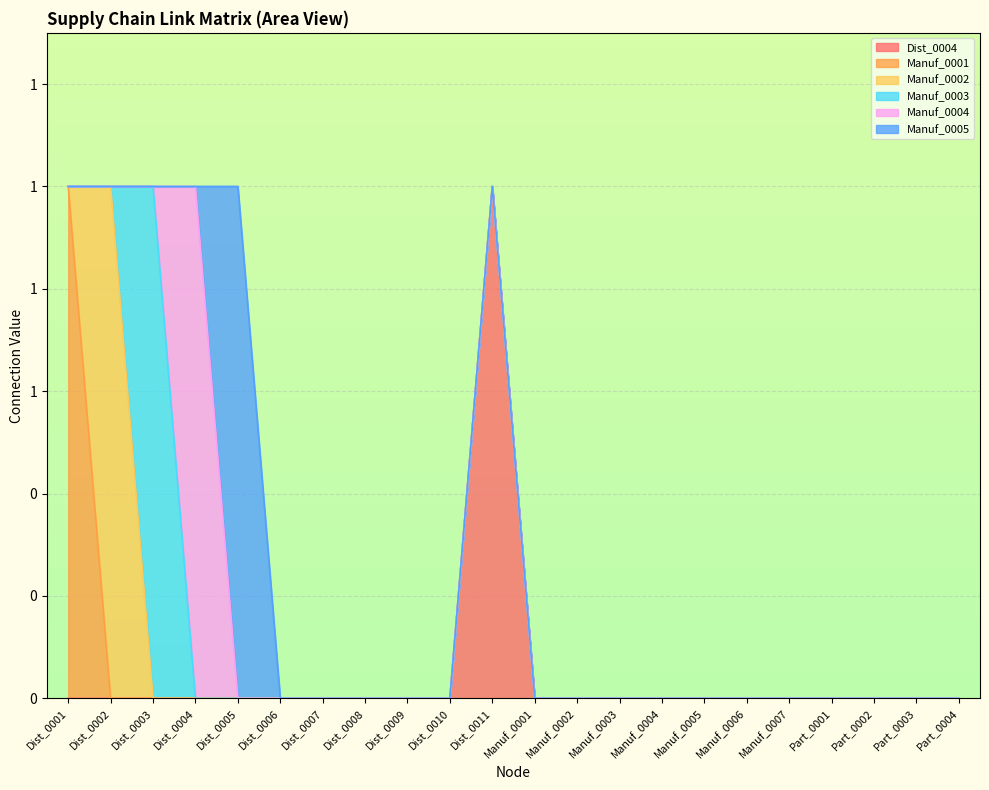

Reading left to right, extract all data points from this chart.

Dist_0004: Dist_0001=0	Dist_0002=0	Dist_0003=0	Dist_0004=0	Dist_0005=0	Dist_0006=0	Dist_0007=0	Dist_0008=0	Dist_0009=0	Dist_0010=0	Dist_0011=1	Manuf_0001=0	Manuf_0002=0	Manuf_0003=0	Manuf_0004=0	Manuf_0005=0	Manuf_0006=0	Manuf_0007=0	Part_0001=0	Part_0002=0	Part_0003=0	Part_0004=0
Manuf_0001: Dist_0001=1	Dist_0002=0	Dist_0003=0	Dist_0004=0	Dist_0005=0	Dist_0006=0	Dist_0007=0	Dist_0008=0	Dist_0009=0	Dist_0010=0	Dist_0011=0	Manuf_0001=0	Manuf_0002=0	Manuf_0003=0	Manuf_0004=0	Manuf_0005=0	Manuf_0006=0	Manuf_0007=0	Part_0001=0	Part_0002=0	Part_0003=0	Part_0004=0
Manuf_0002: Dist_0001=0	Dist_0002=1	Dist_0003=0	Dist_0004=0	Dist_0005=0	Dist_0006=0	Dist_0007=0	Dist_0008=0	Dist_0009=0	Dist_0010=0	Dist_0011=0	Manuf_0001=0	Manuf_0002=0	Manuf_0003=0	Manuf_0004=0	Manuf_0005=0	Manuf_0006=0	Manuf_0007=0	Part_0001=0	Part_0002=0	Part_0003=0	Part_0004=0
Manuf_0003: Dist_0001=0	Dist_0002=0	Dist_0003=1	Dist_0004=0	Dist_0005=0	Dist_0006=0	Dist_0007=0	Dist_0008=0	Dist_0009=0	Dist_0010=0	Dist_0011=0	Manuf_0001=0	Manuf_0002=0	Manuf_0003=0	Manuf_0004=0	Manuf_0005=0	Manuf_0006=0	Manuf_0007=0	Part_0001=0	Part_0002=0	Part_0003=0	Part_0004=0
Manuf_0004: Dist_0001=0	Dist_0002=0	Dist_0003=0	Dist_0004=1	Dist_0005=0	Dist_0006=0	Dist_0007=0	Dist_0008=0	Dist_0009=0	Dist_0010=0	Dist_0011=0	Manuf_0001=0	Manuf_0002=0	Manuf_0003=0	Manuf_0004=0	Manuf_0005=0	Manuf_0006=0	Manuf_0007=0	Part_0001=0	Part_0002=0	Part_0003=0	Part_0004=0
Manuf_0005: Dist_0001=0	Dist_0002=0	Dist_0003=0	Dist_0004=0	Dist_0005=1	Dist_0006=0	Dist_0007=0	Dist_0008=0	Dist_0009=0	Dist_0010=0	Dist_0011=0	Manuf_0001=0	Manuf_0002=0	Manuf_0003=0	Manuf_0004=0	Manuf_0005=0	Manuf_0006=0	Manuf_0007=0	Part_0001=0	Part_0002=0	Part_0003=0	Part_0004=0